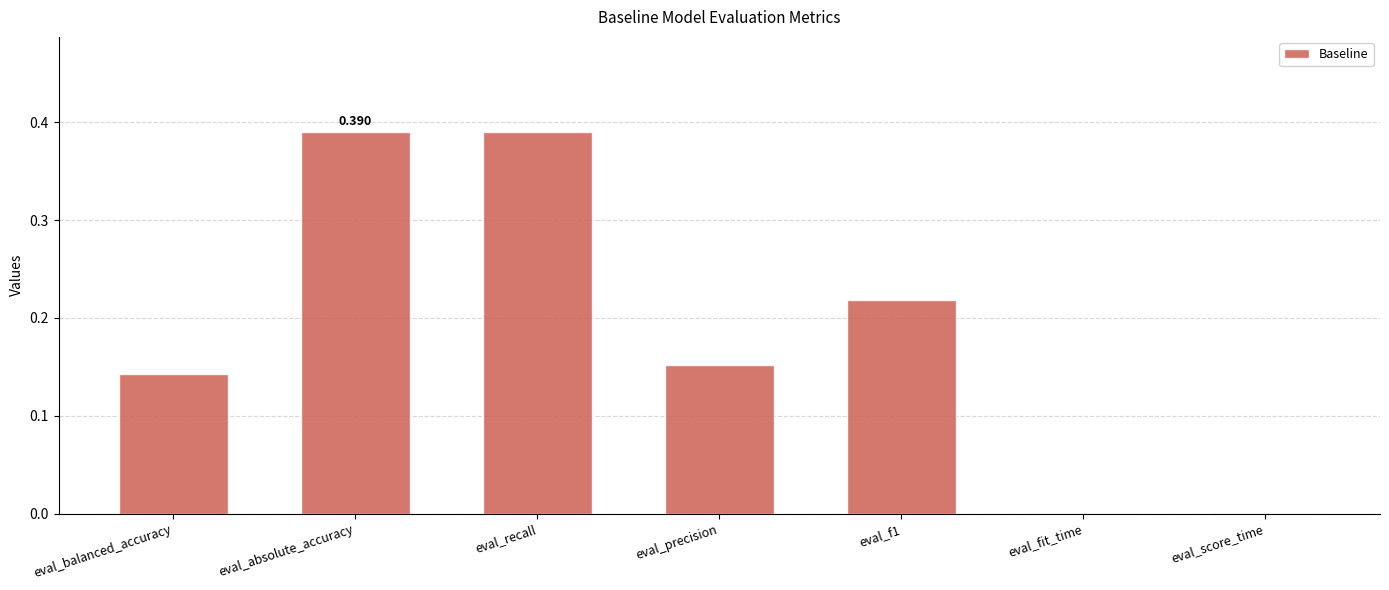

Between eval_absolute_accuracy and eval_balanced_accuracy, which is larger?

eval_absolute_accuracy